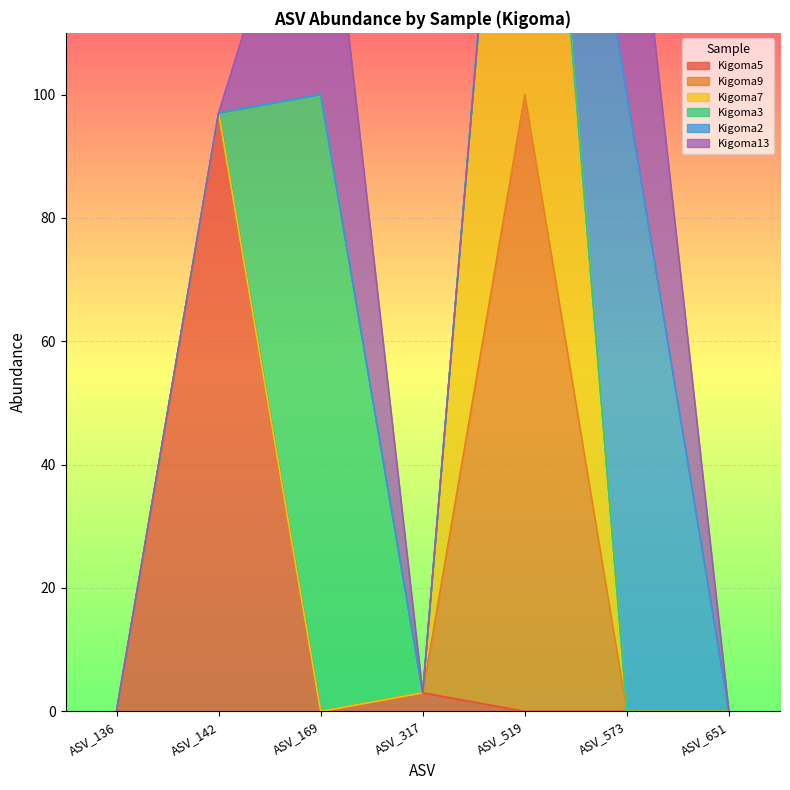

Which series has the widest spread of values?

Kigoma9